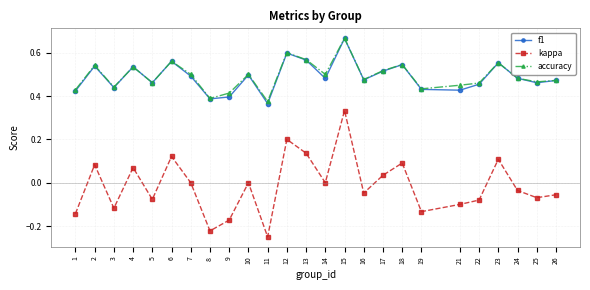

Which category has the lowest value in the kappa series?

11